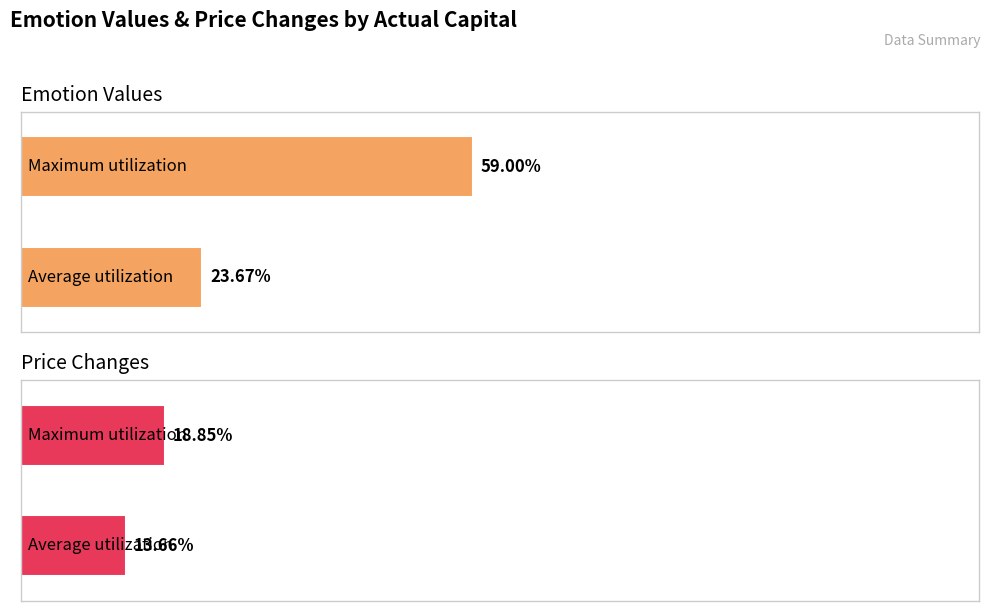

Which series has the largest total across all categories?

Emotion Values